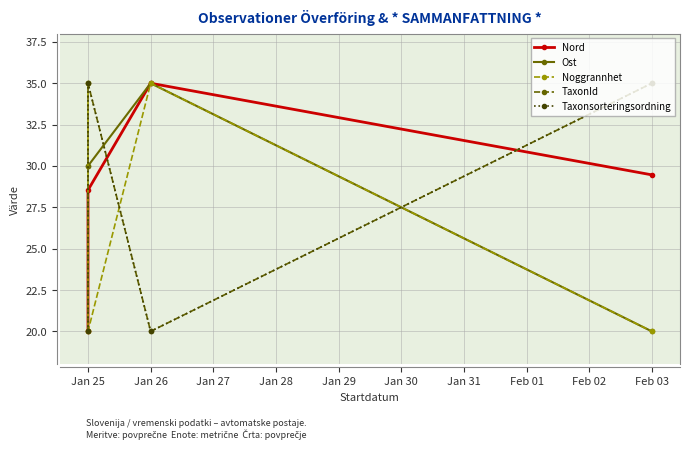

How many data points does each series have?

4